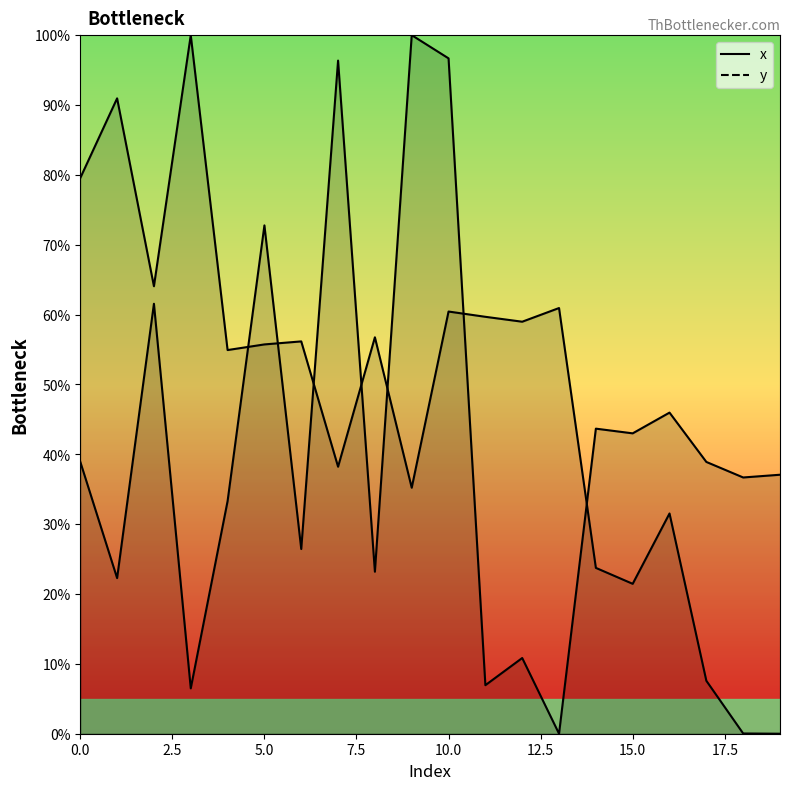

Which series has the largest range (max minus min)?

x